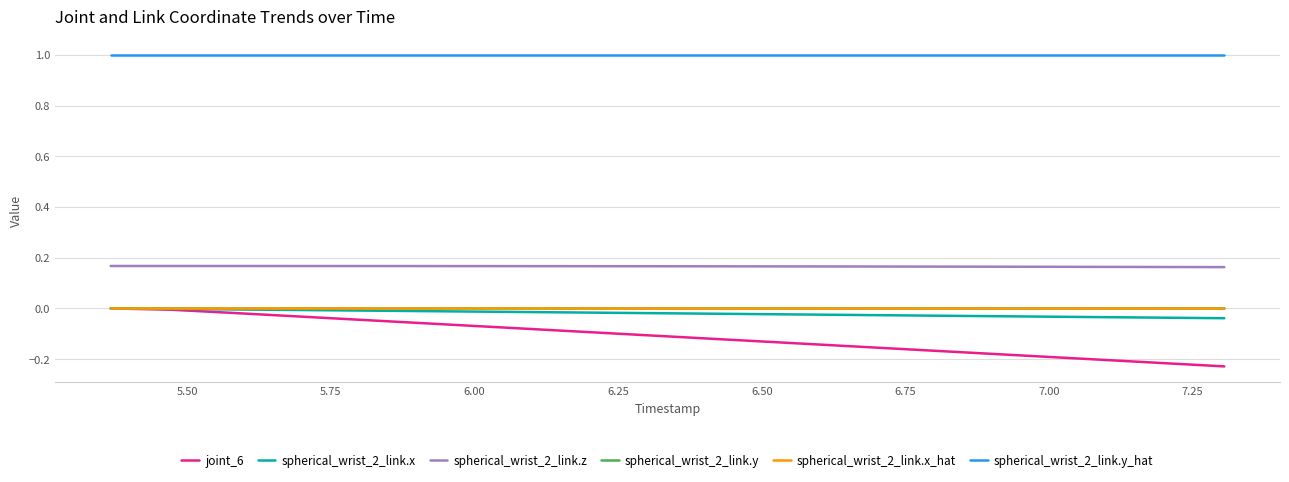

Which series has the widest spread of values?

joint_6